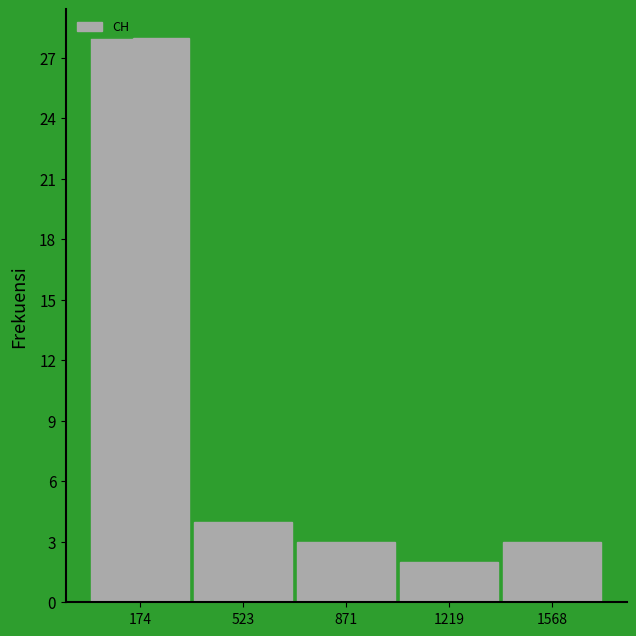

Reading left to right, list every bar in this chart as the range it spans on the x-axis followed by its height. Neither the bar edges nor the heights are printed on the chart, so give them approximately, as read against the axes.

0 to 350: 28
350 to 700: 4
700 to 1050: 3
1050 to 1400: 2
1400 to 1750: 3